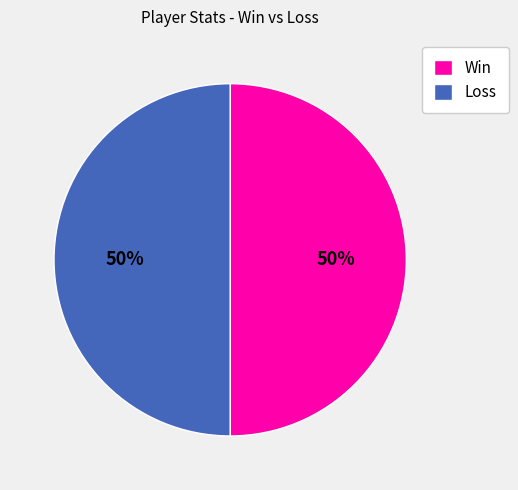

To the nearest percent, what is the difference between the largest and smallest slice percentages?

0%